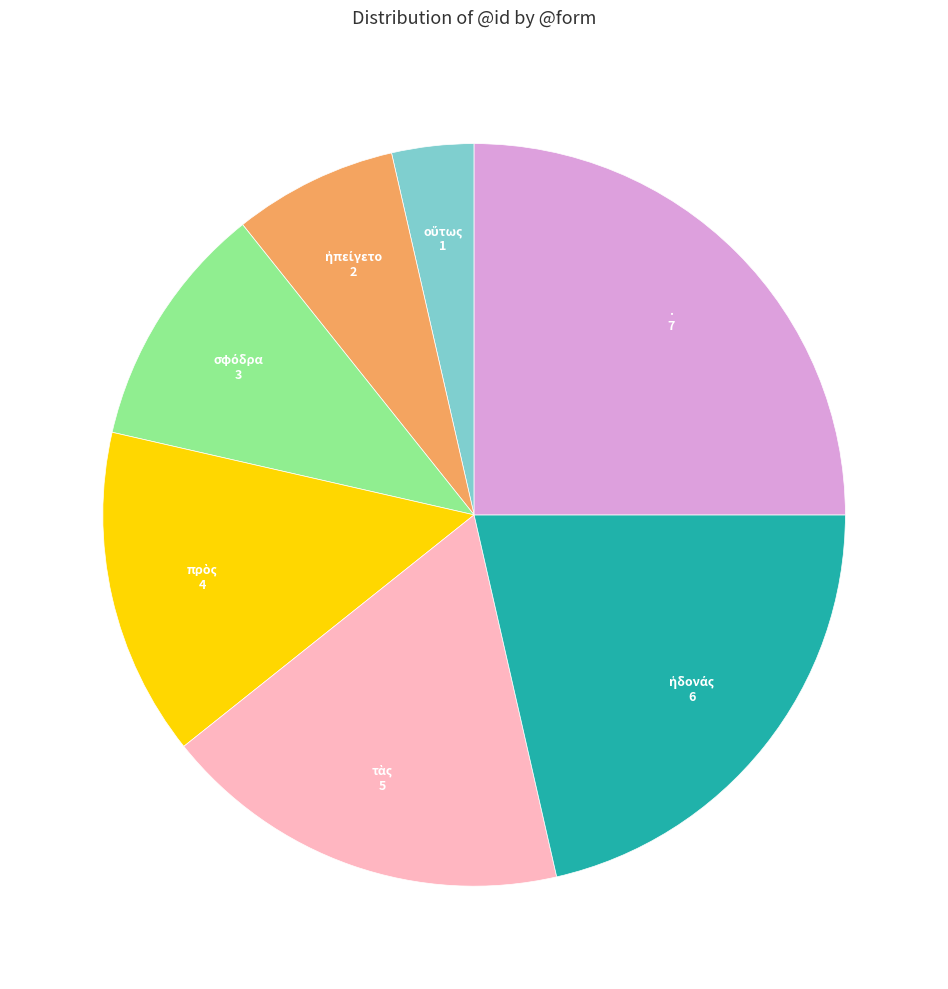

Is there any slice that represents more than half of the pie?

No